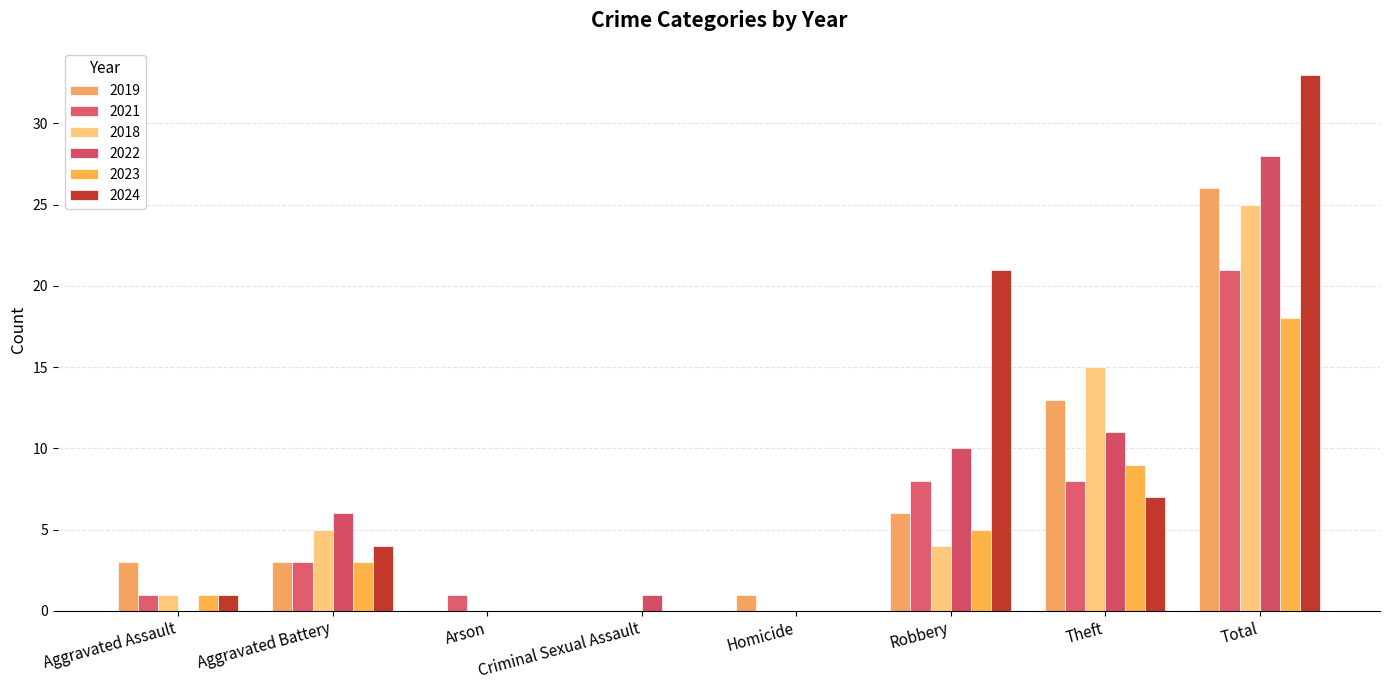

Which series has the widest spread of values?

2024